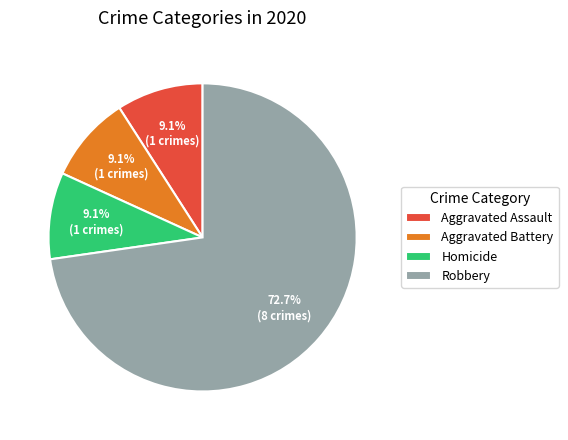

Combined, what portion of the pie is Aggravated Battery and Homicide?

18.2%